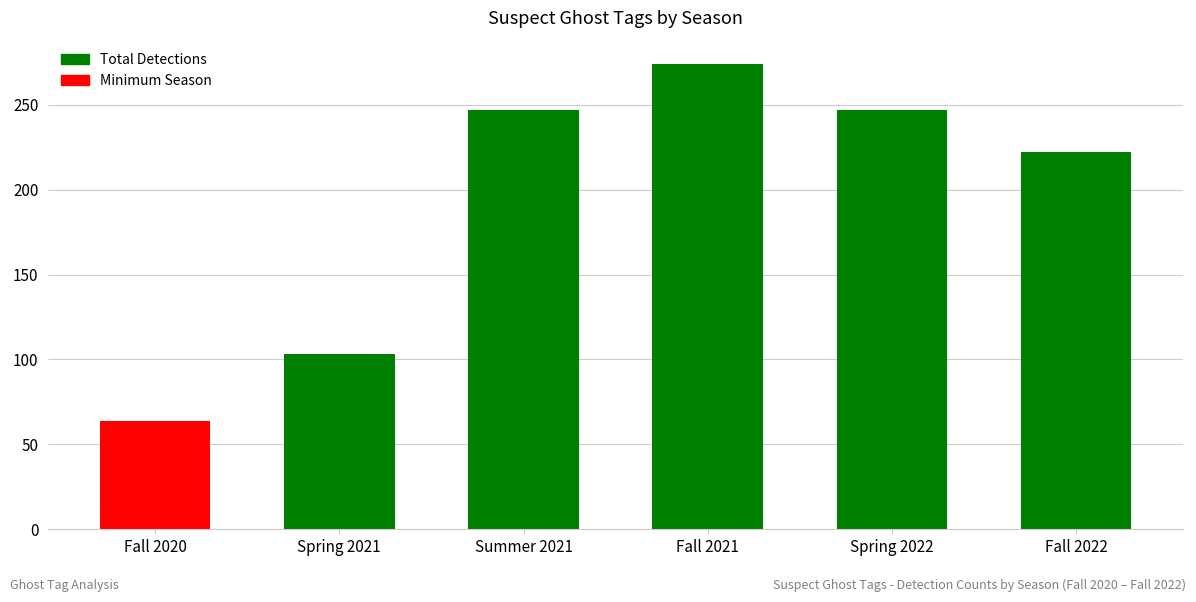

The value at Spring 2022 is 66. True or false?

False